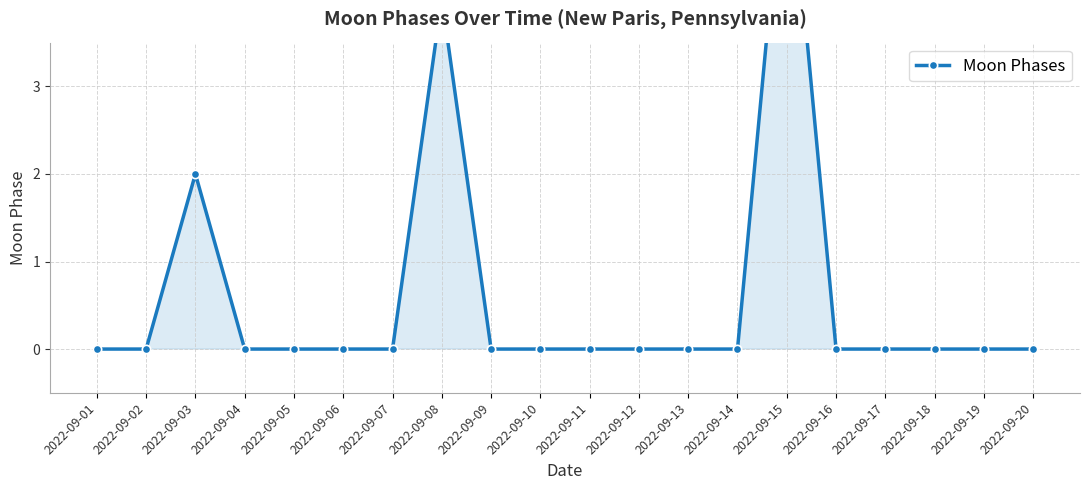

The chart shows a value of 2 at 2022-09-02. True or false?

False